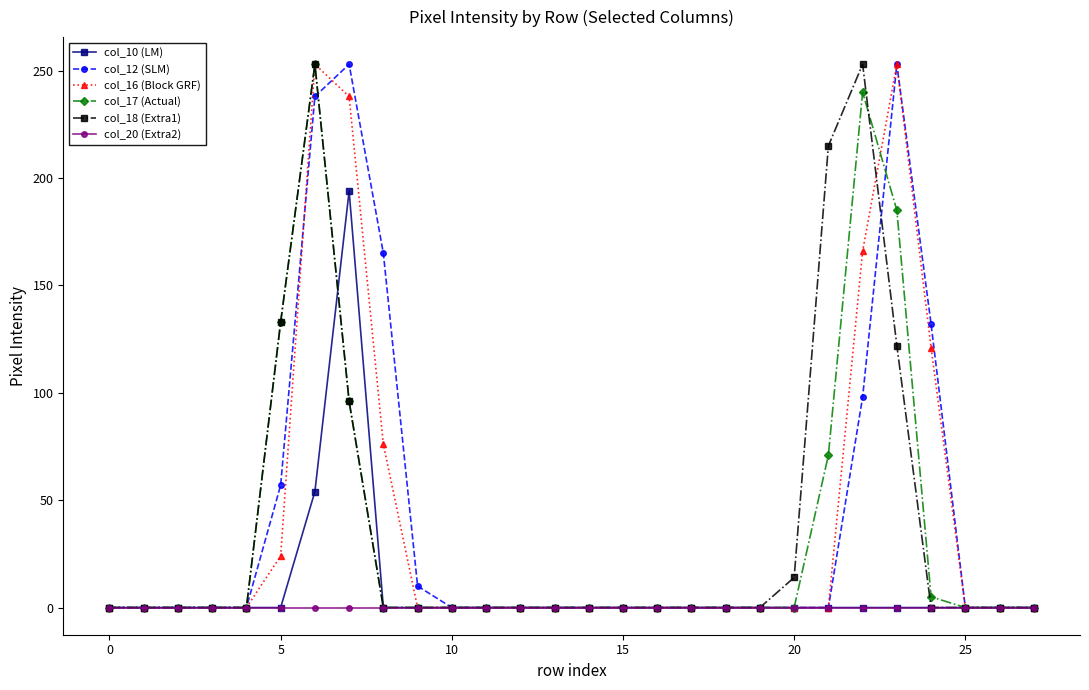

What is the sum of all col_12 (SLM) values?

1206